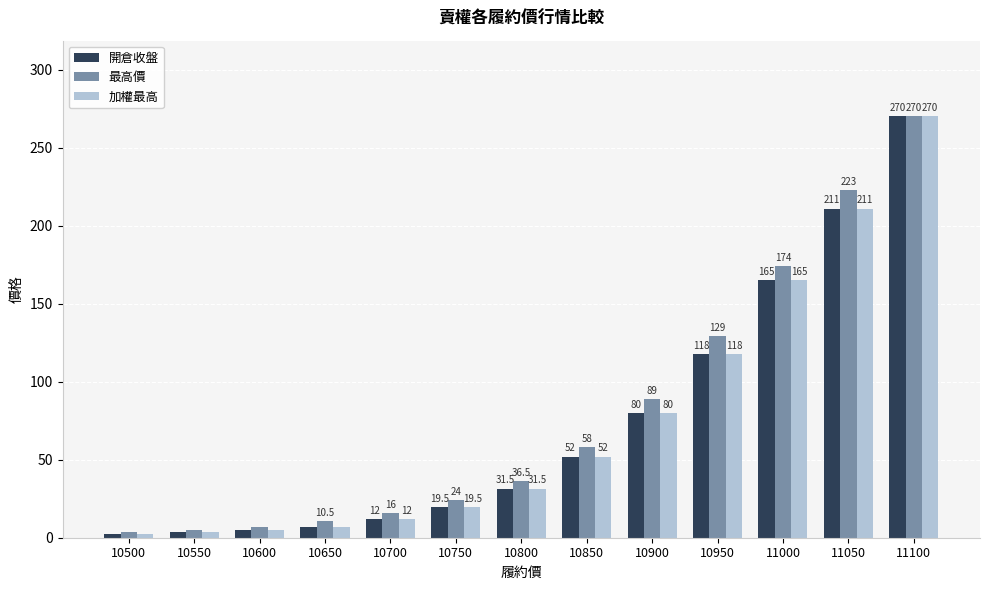

What is the sum of all 最高價 values?

1045.9